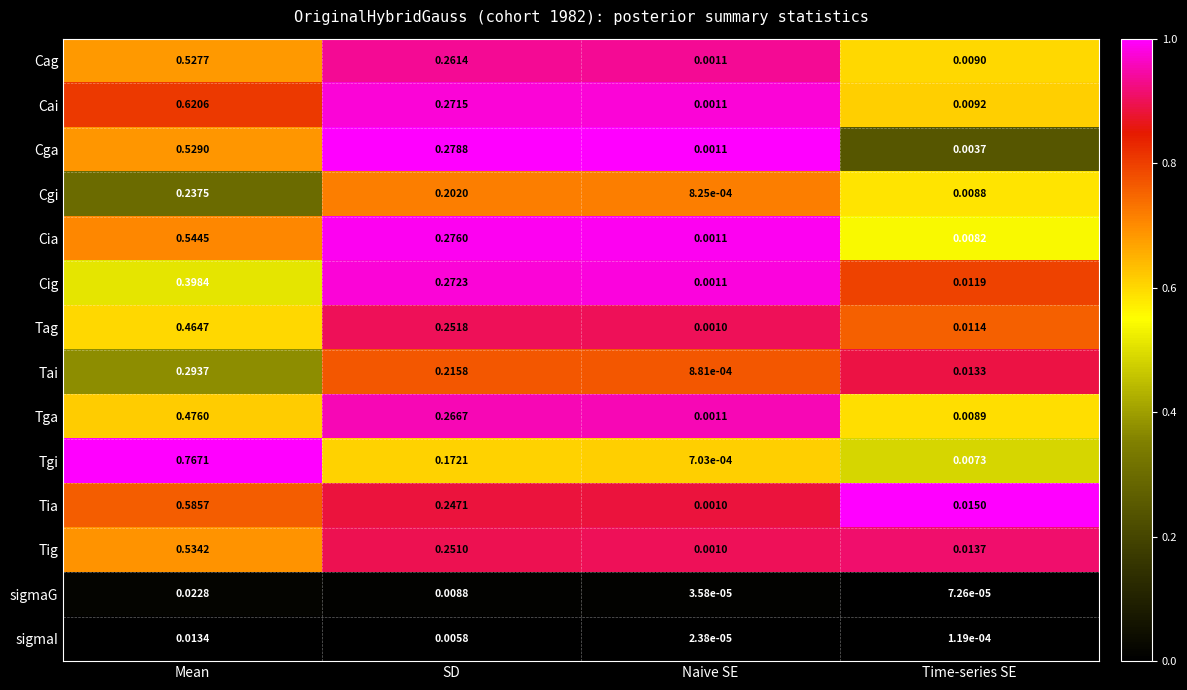

Rank the categories by sigmaG value from highest to lowest.

Mean, SD, Time-series SE, Naive SE